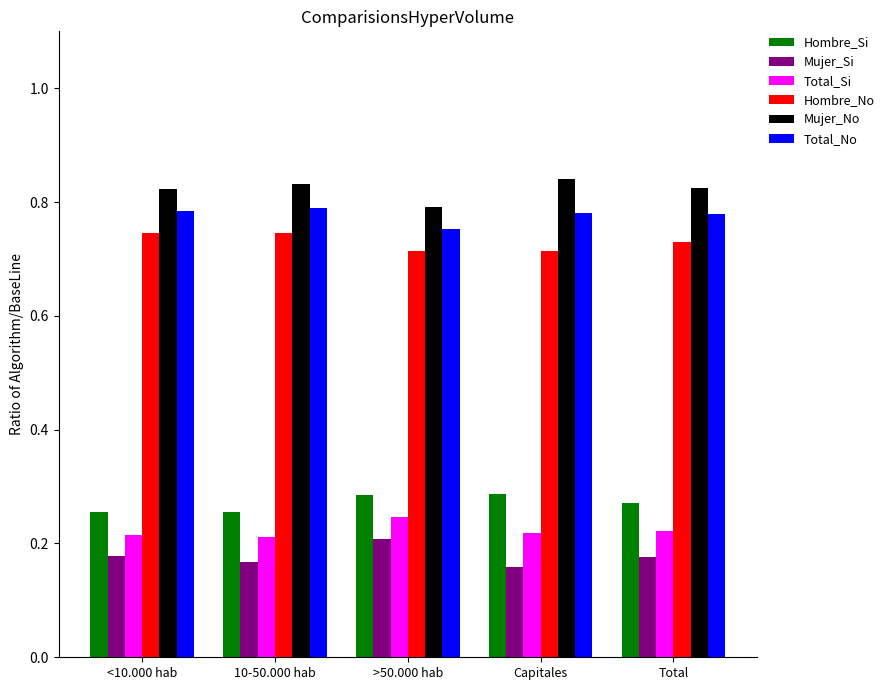

What is the sum of the Hombre_No values at Total and Capitales?

1.4